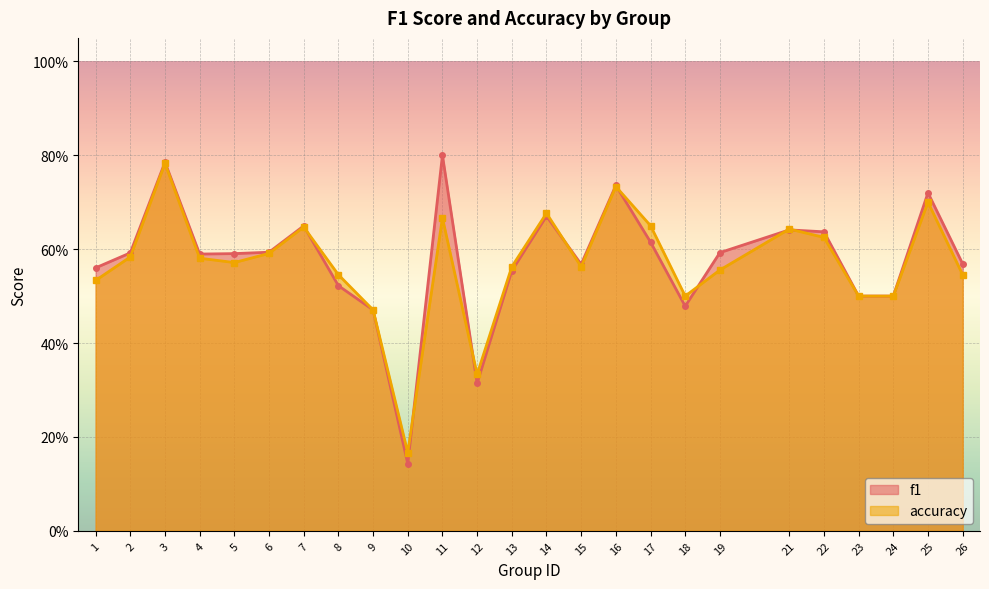

What is the value of the f1 point at the 19th from the left?

0.6